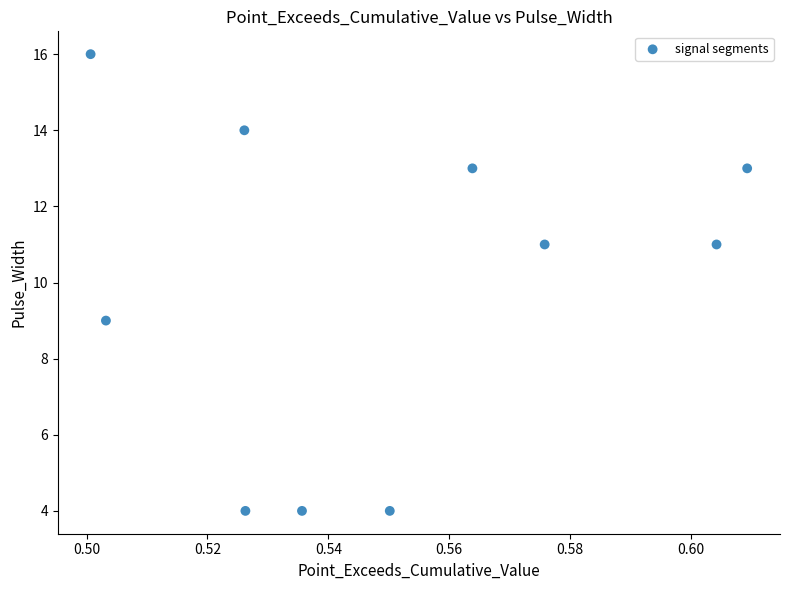

What is the range of Y values (max minus min)?

12